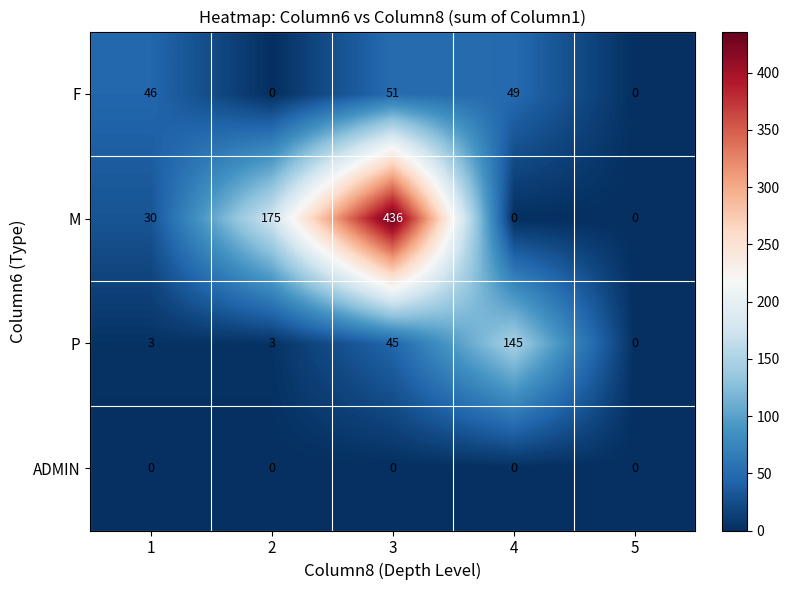

At how many categories does at least one series exceed 206?

1